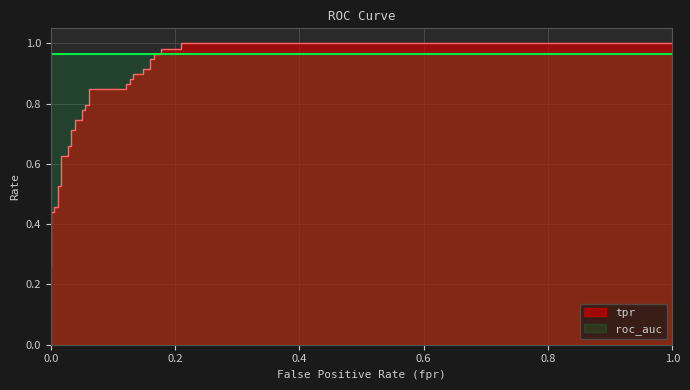

The value of tpr at 29 is 0.9. True or false?

True